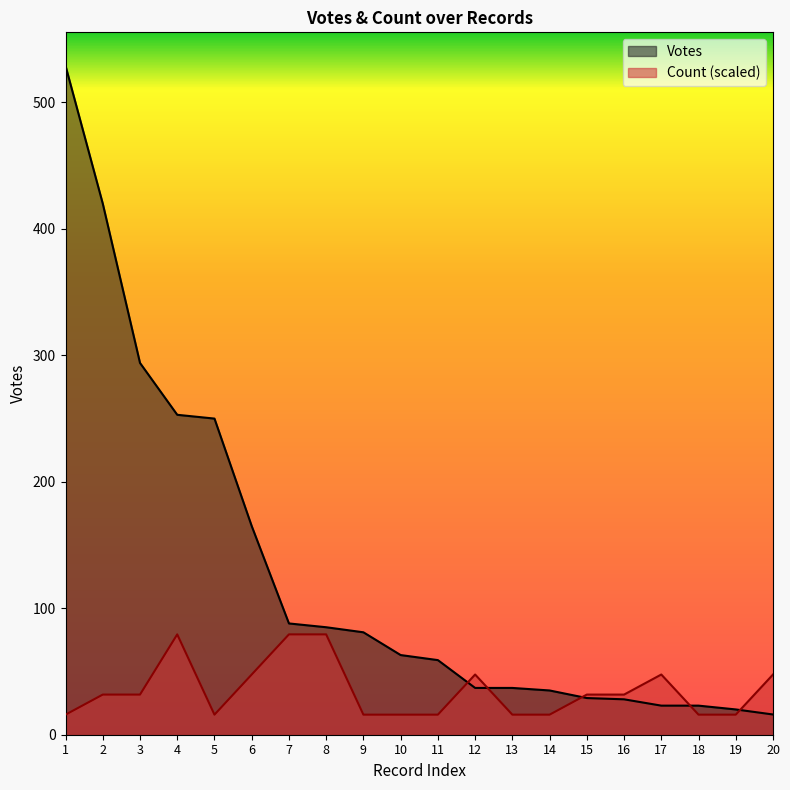

Which has a higher value, 17 or 19?

17